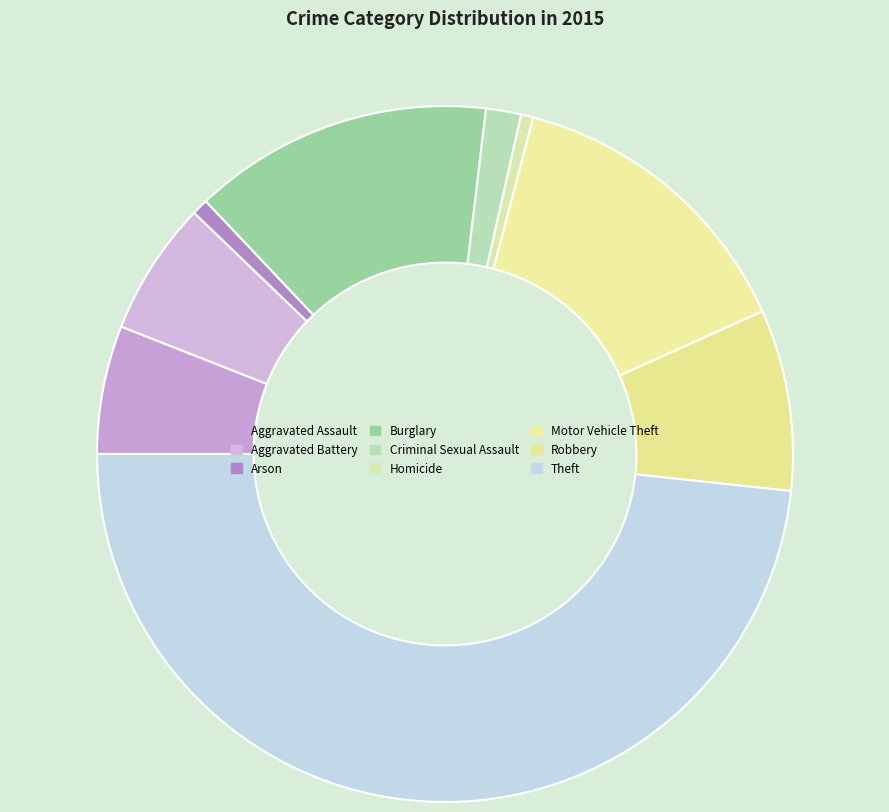

What is the ratio of the value at Burglary to the value at Aggravated Assault?

2.3